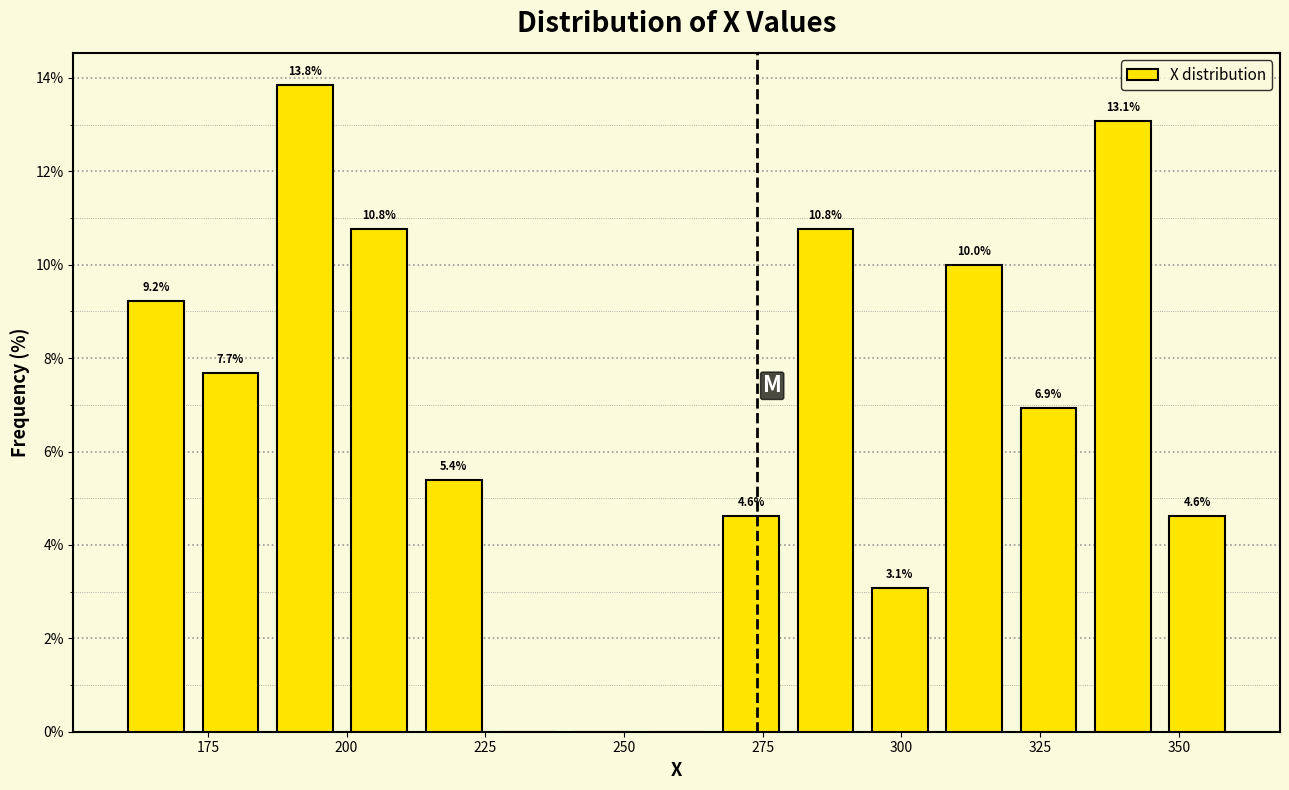

Around what value on the x-axis is the tallest bar? Give the approximate position of its centre, as read against the axis.

195